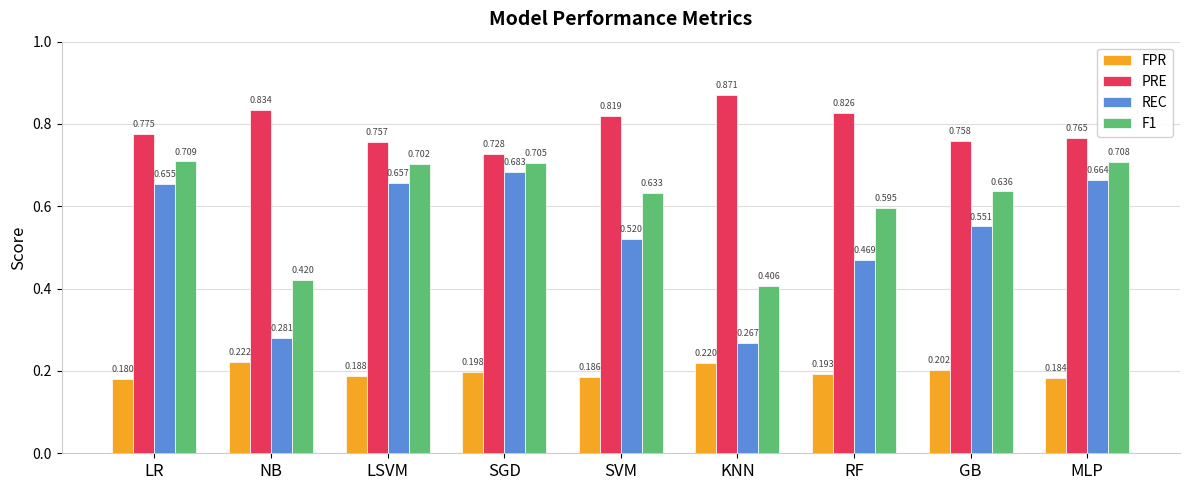

Is the value of F1 at GB greater than the value of REC at GB?

Yes